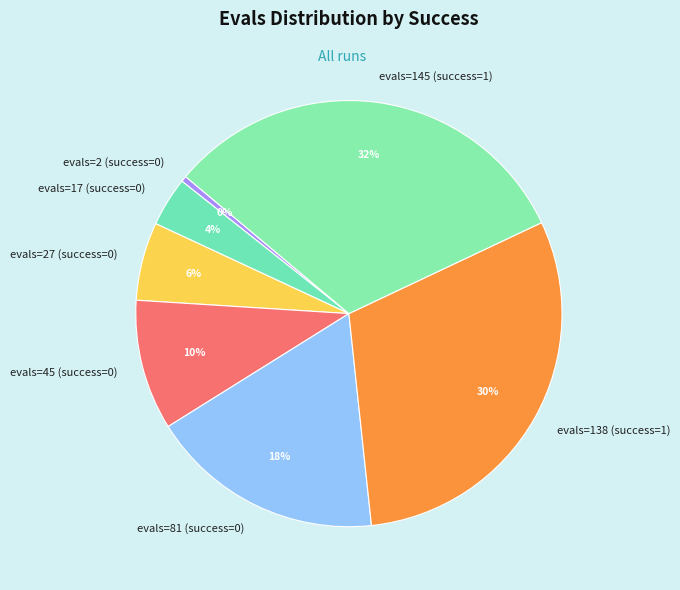

Which slice is the largest?

evals=145 (success=1)